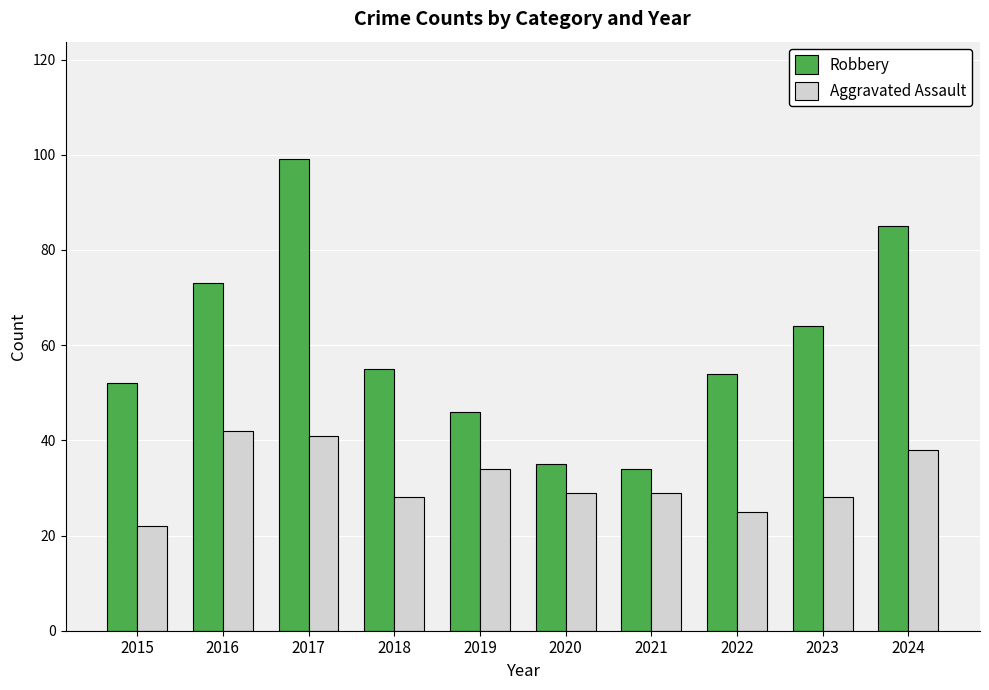

What is the sum of all Aggravated Assault values?

316